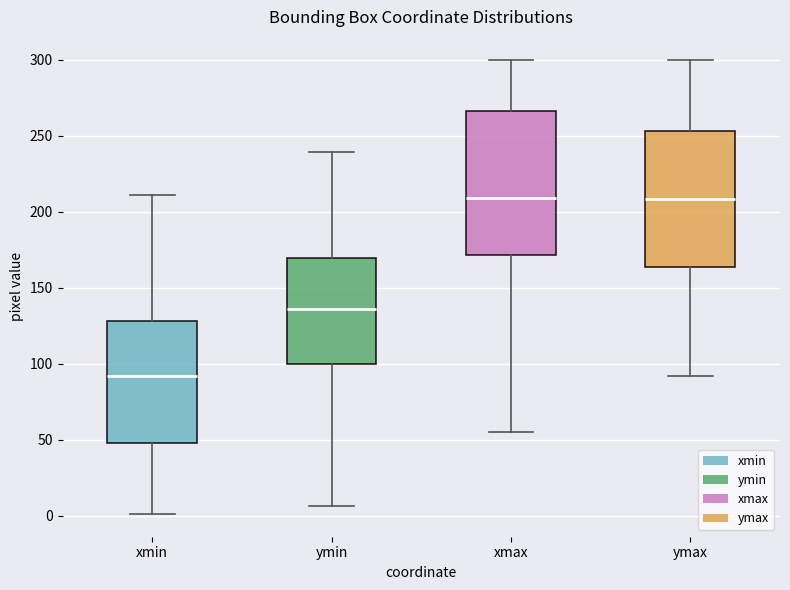

Where does the upper whisker of the box for ymax end on the y-axis? The values are not printed on the chart, so give them approximately, as read against the axis.

300